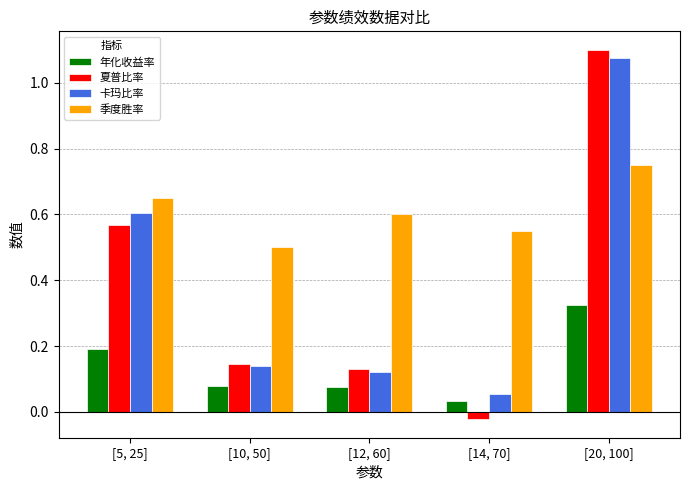

At which label is 年化收益率 closest to 0?

[14, 70]